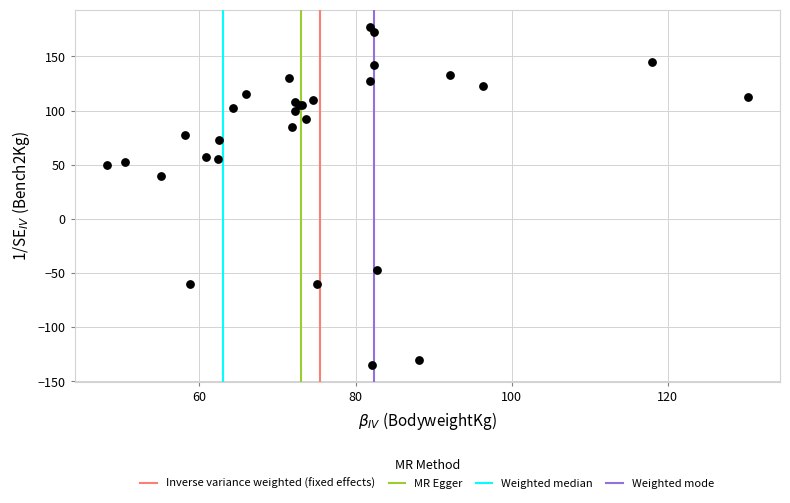

What Y value in the scatter plot is closest to 21?

40.0